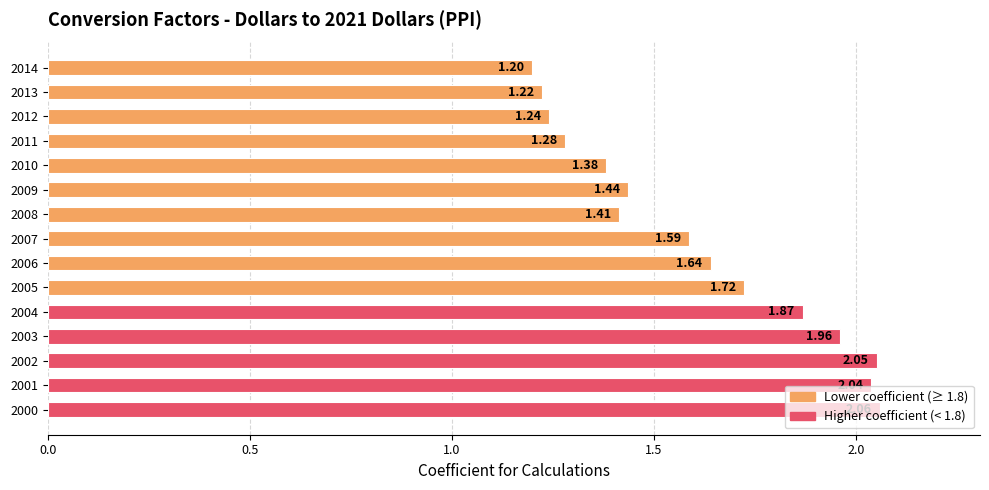

What is the ratio of the value at 2003 to the value at 2004?

1.0